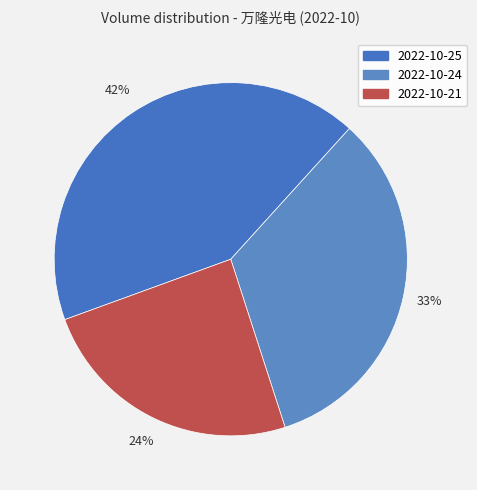

Count the number of slices in the pie.

3